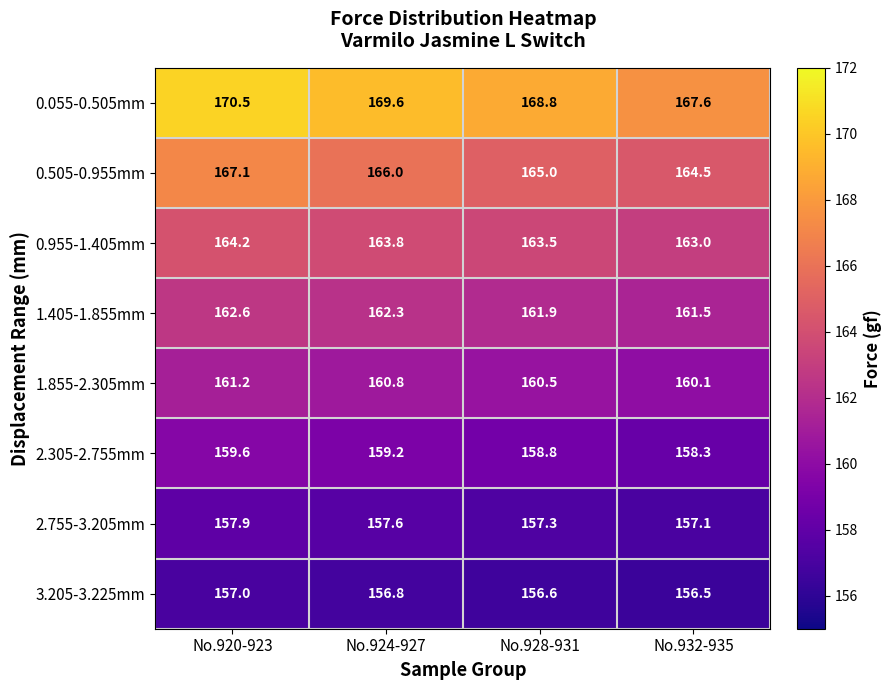

Which series has the largest total across all categories?

0.055-0.505mm